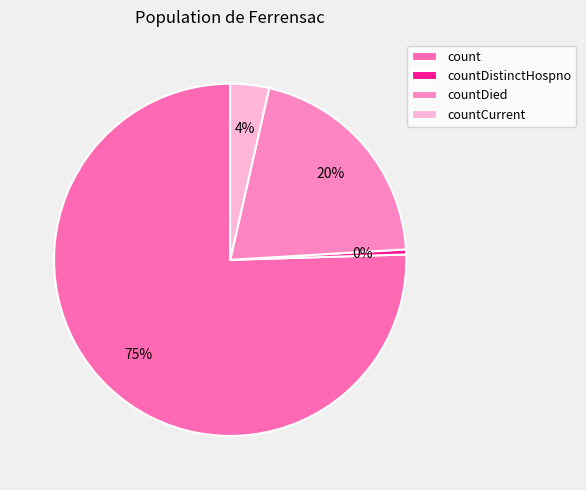

To the nearest percent, what is the average slice percentage?

25%